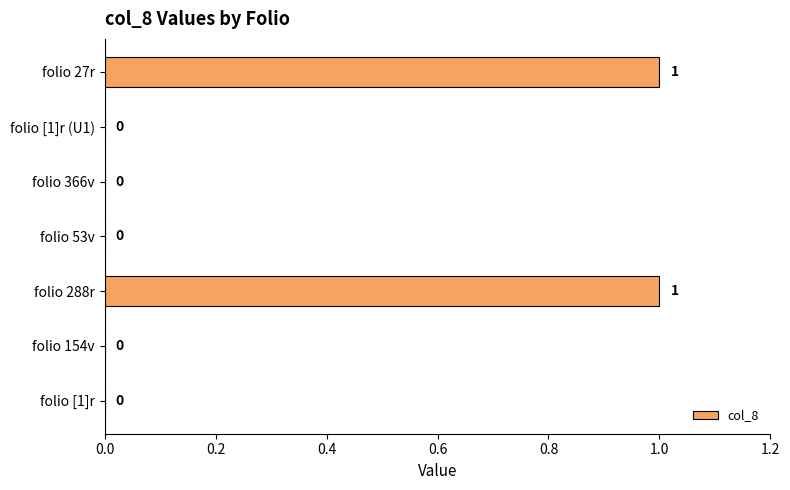

True or false: the data shows 0 at folio [1]r (U1).

True